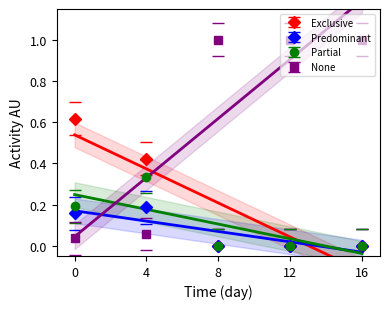

True or false: None and Predominant intersect in this chart.

True